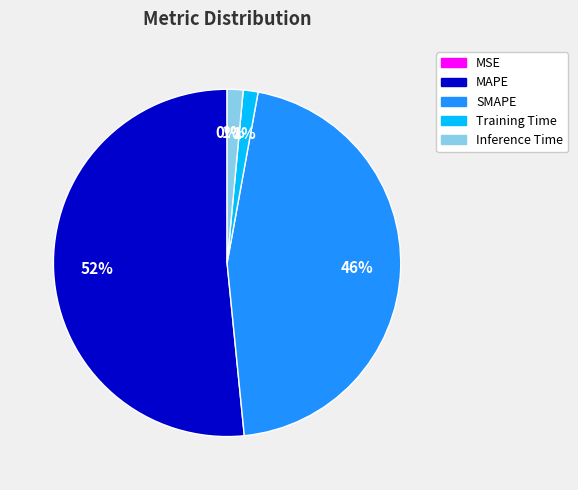

Does Training Time represent more than half of the total?

No